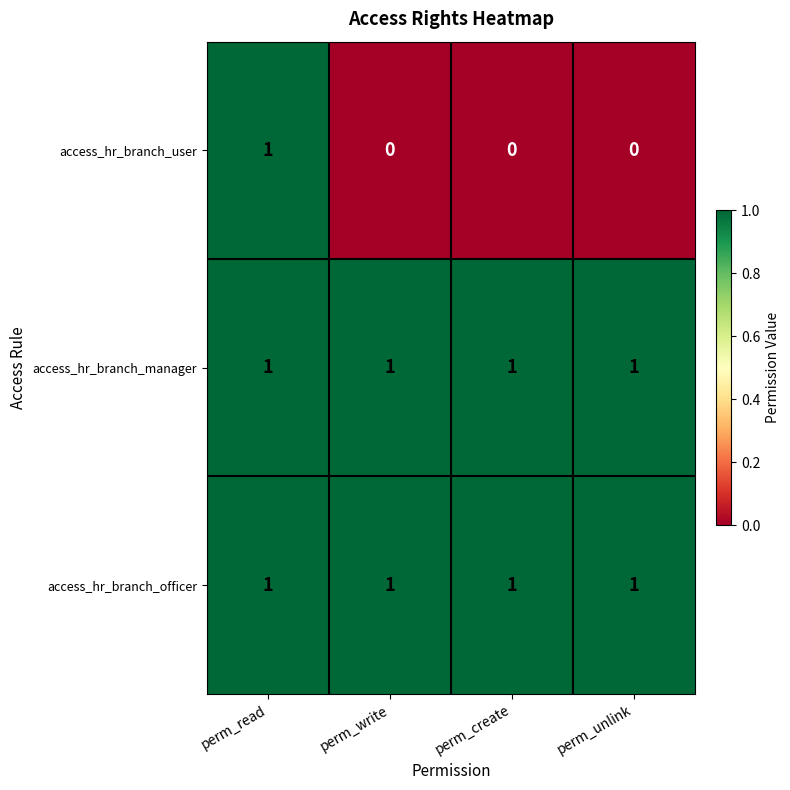

At how many categories does at least one series exceed 0?

4